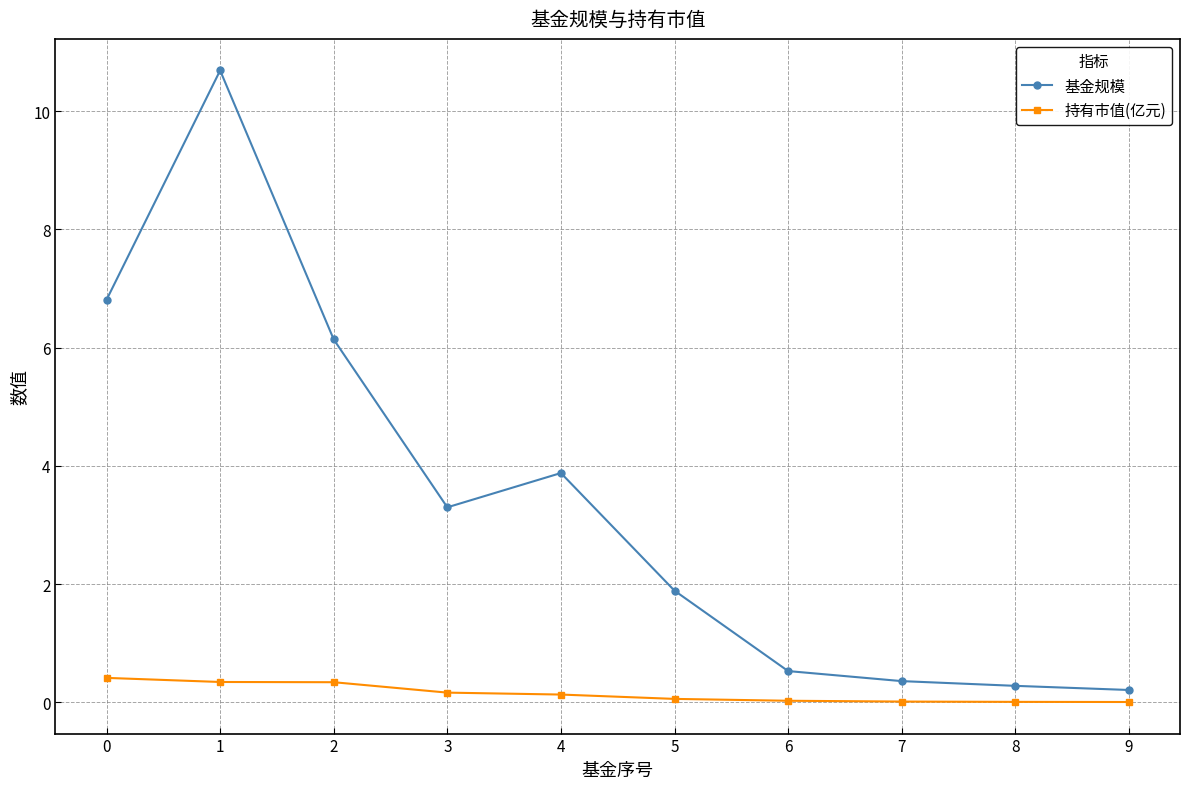

List the series in order of their peak value, lowest first.

持有市值(亿元), 基金规模